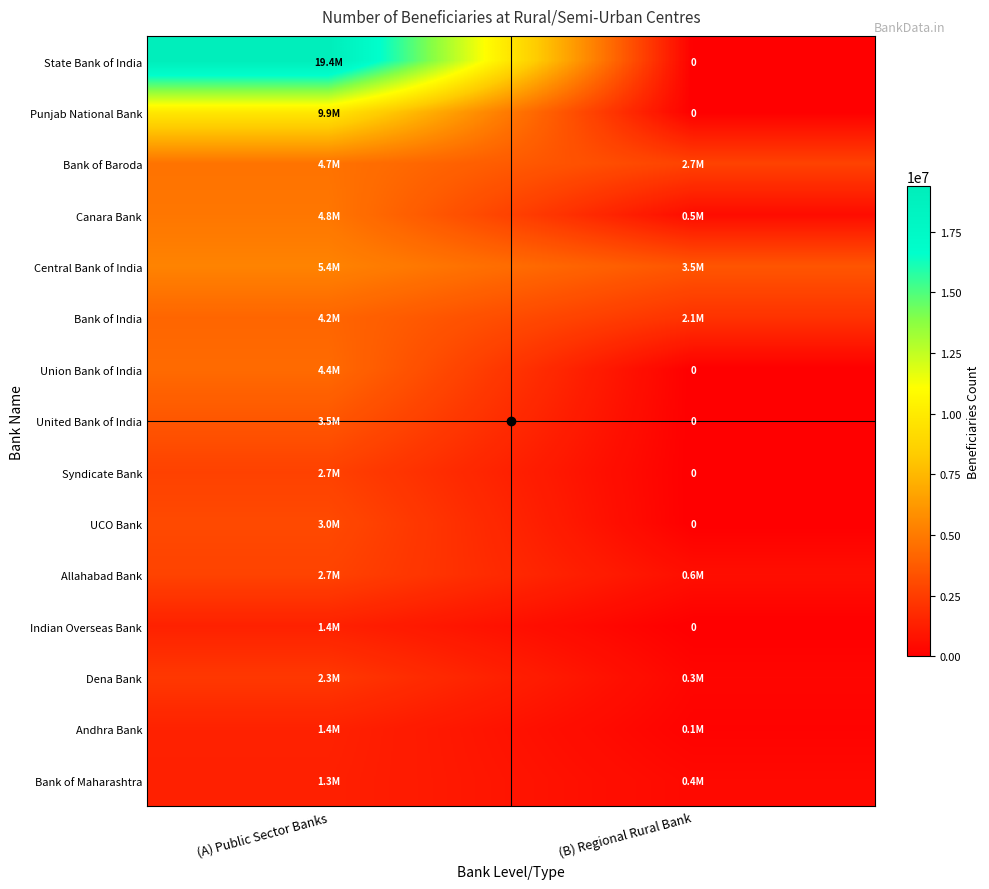

Which series changed the most between (A) Public Sector Banks and (B) Regional Rural Bank?

State Bank of India